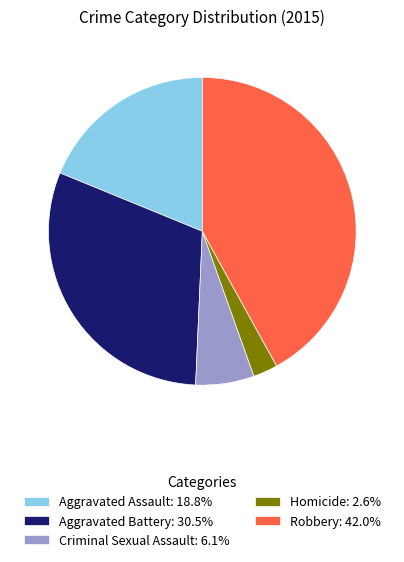

Is there a majority slice in this chart?

No